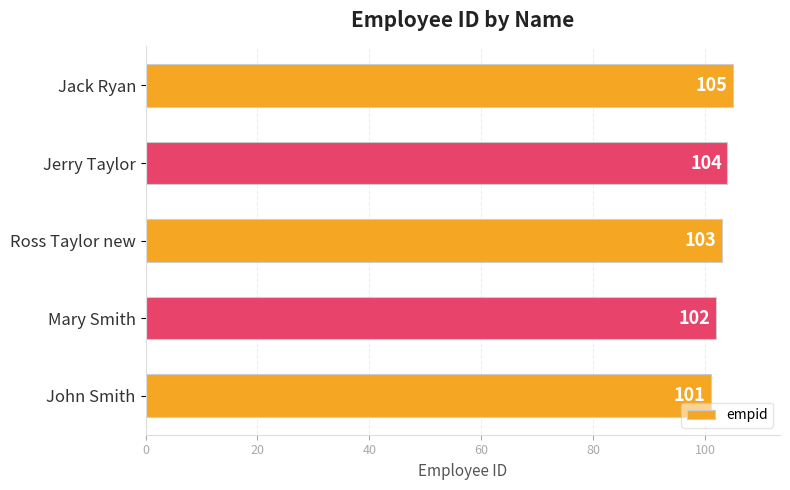

True or false: the data shows 102 at Mary Smith.

True